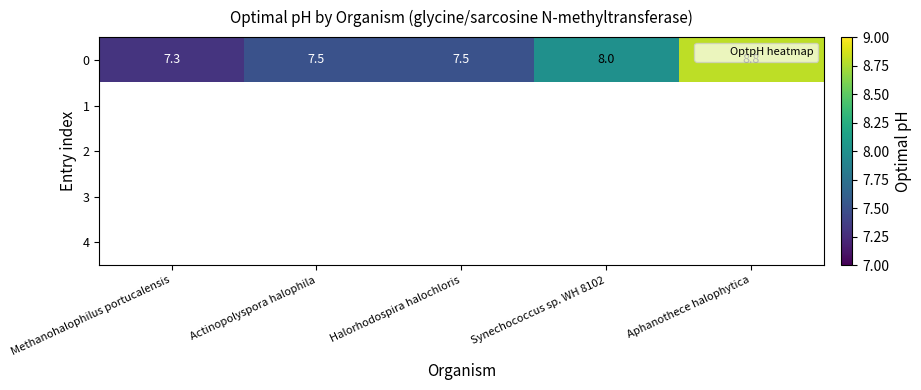

At which category does the chart reach its minimum across all series?

Methanohalophilus portucalensis